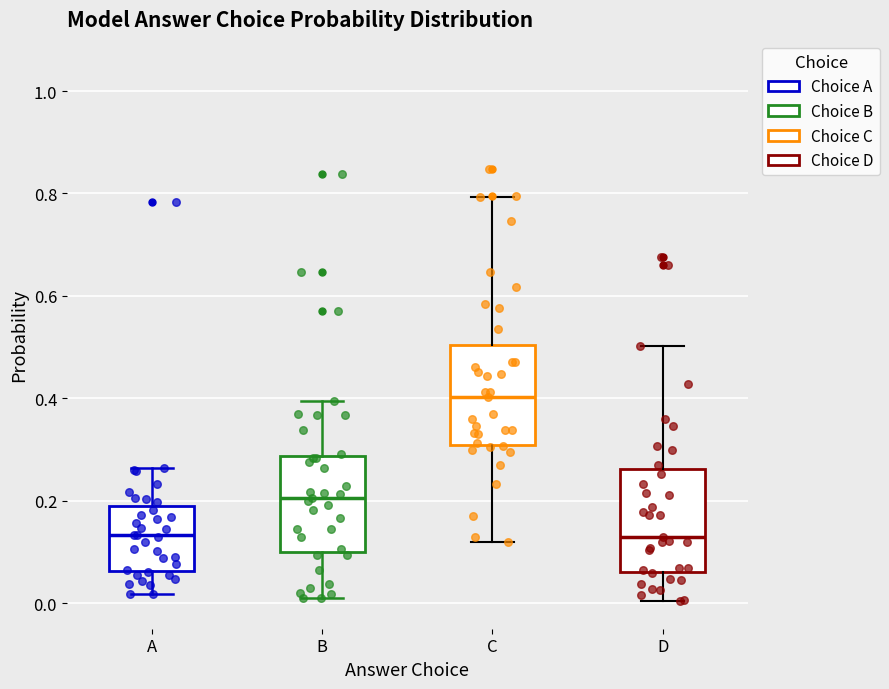

Which box's median line is the highest?

C